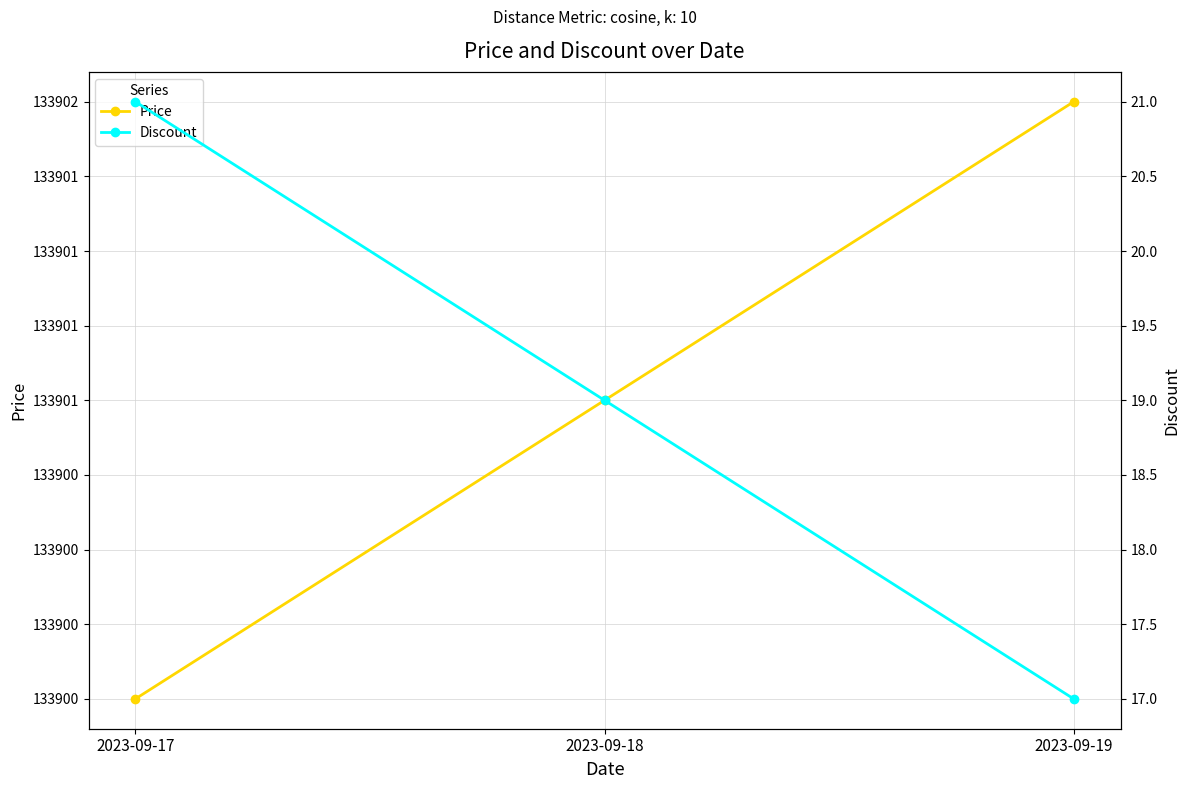

How many Price values are between 133900 and 133902?

3